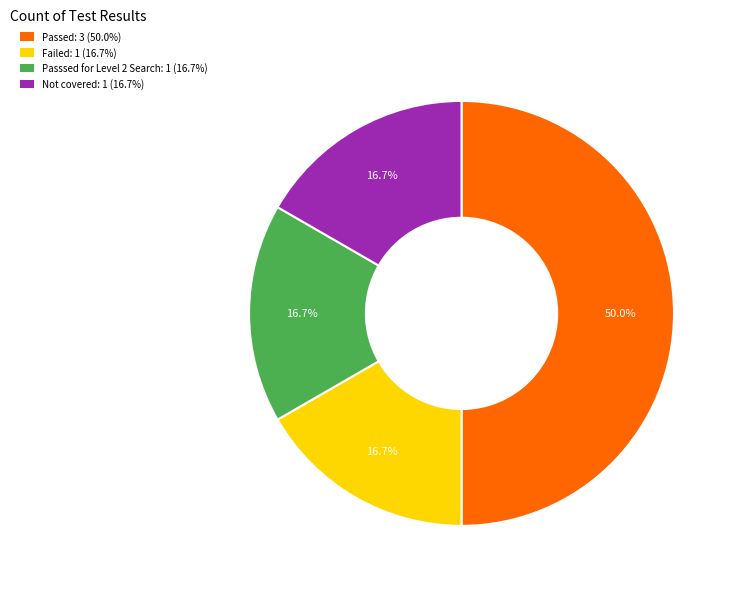

What is the ratio of the value at Passed: 3 (50.0%) to the value at Passsed for Level 2 Search: 1 (16.7%)?

3.0